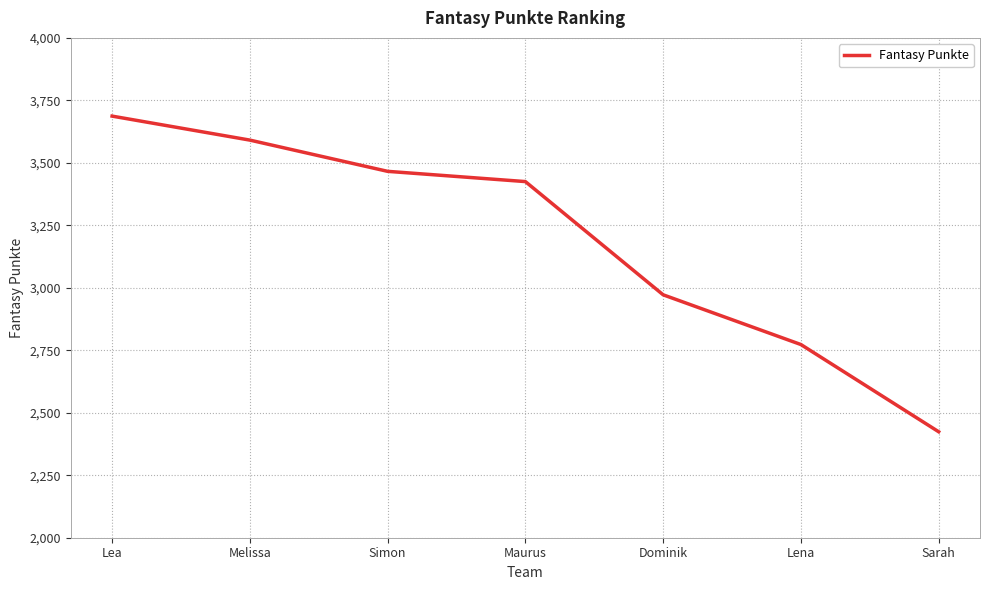

Reading right to left, extract all data points from this chart.

Sarah=2424	Lena=2773	Dominik=2972	Maurus=3425	Simon=3466	Melissa=3591	Lea=3687